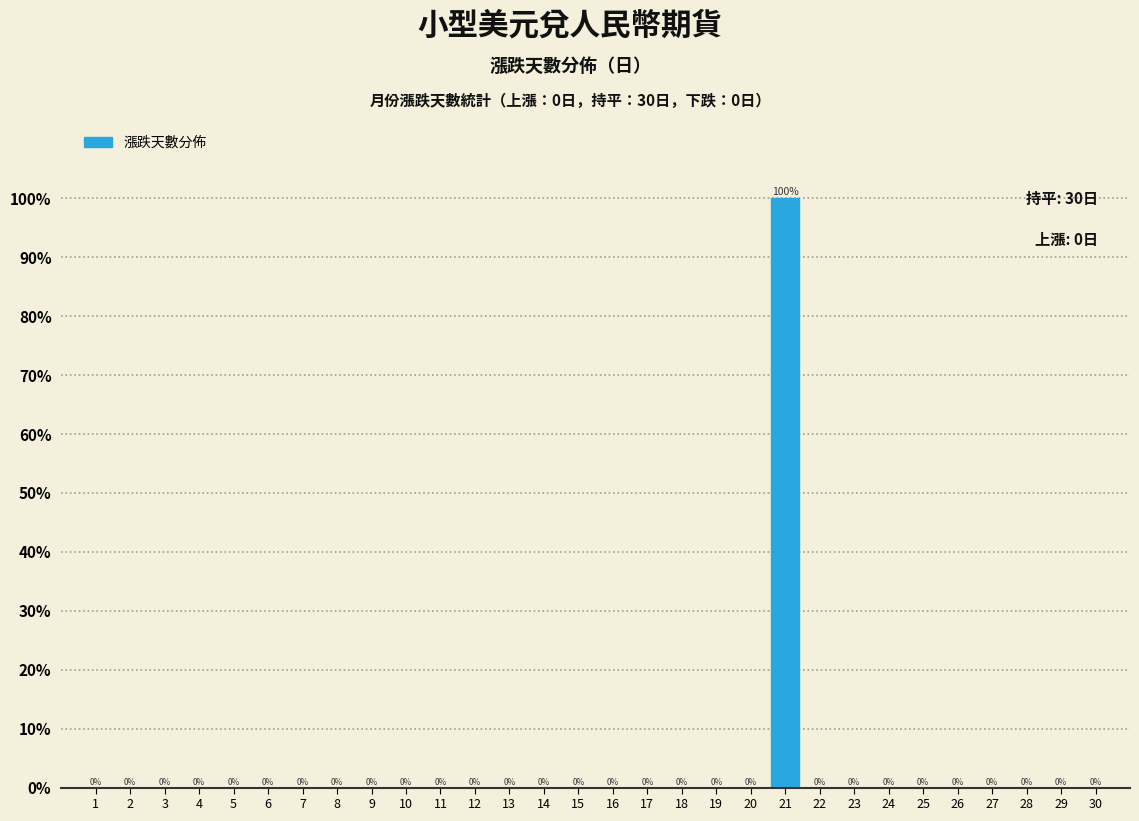

Reading left to right, what are all the values shown in this chart?

1=0	2=0	3=0	4=0	5=0	6=0	7=0	8=0	9=0	10=0	11=0	12=0	13=0	14=0	15=0	16=0	17=0	18=0	19=0	20=0	21=100	22=0	23=0	24=0	25=0	26=0	27=0	28=0	29=0	30=0